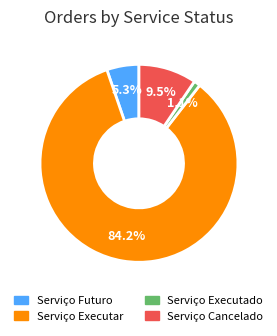

True or false: Serviço Executar accounts for 96% of the total.

False